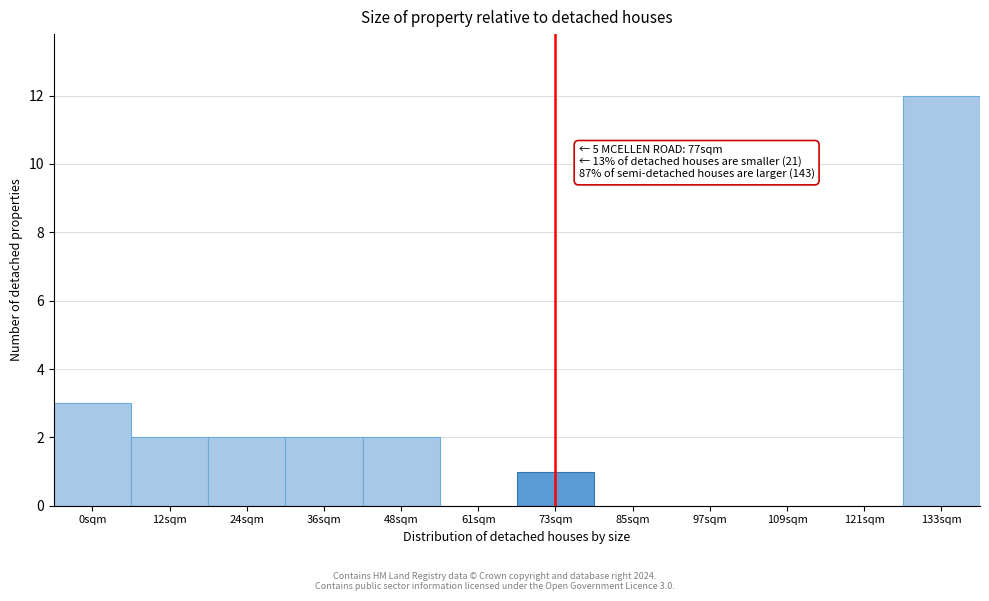

Reading left to right, extract all data points from this chart.

0sqm=3	12sqm=2	24sqm=2	36sqm=2	48sqm=2	61sqm=0	73sqm=1	85sqm=0	97sqm=0	109sqm=0	121sqm=0	133sqm=12